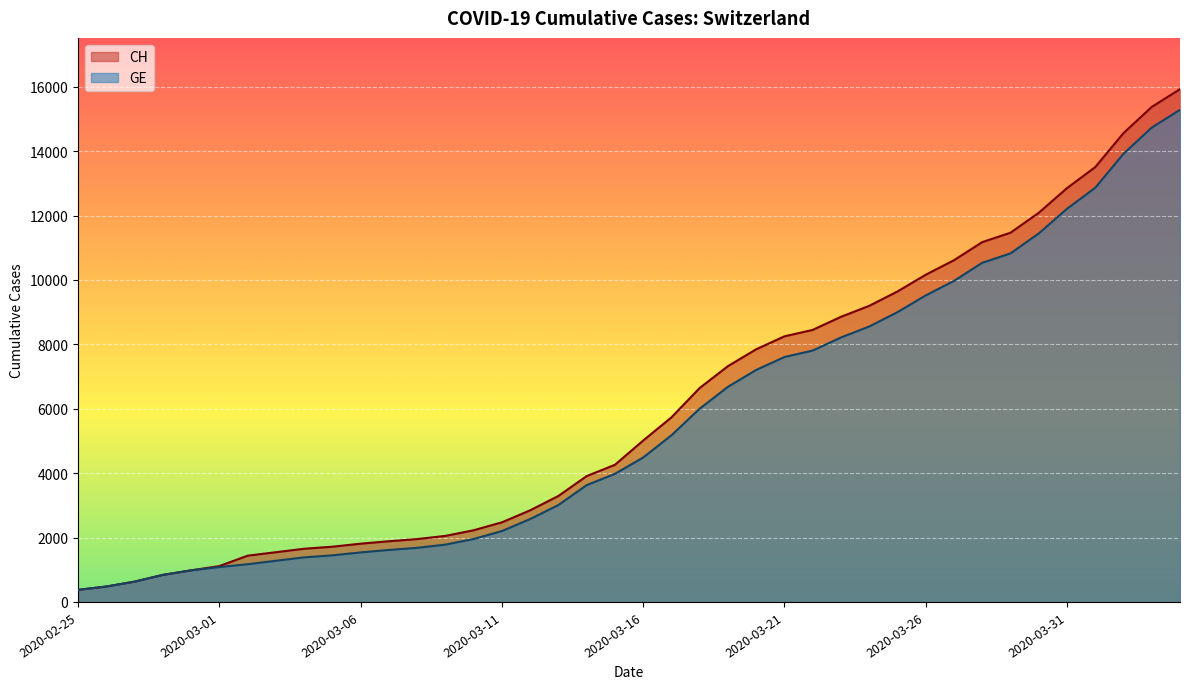

True or false: GE and CH intersect in this chart.

False